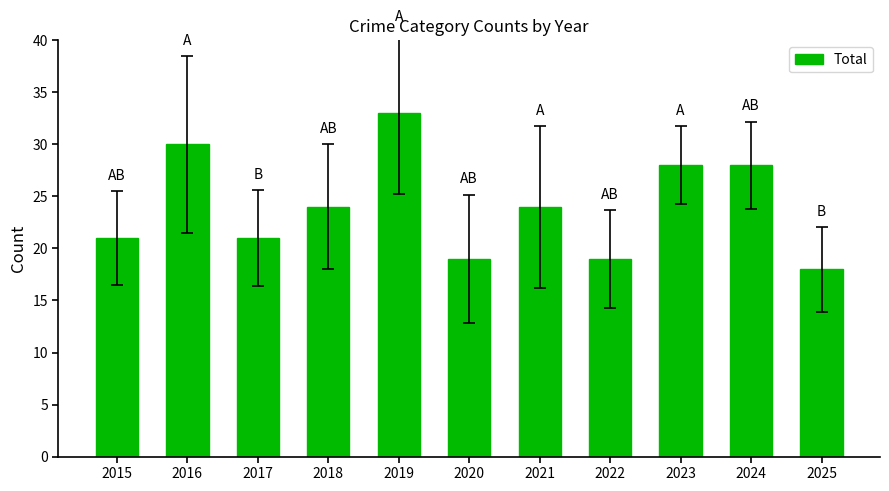

What is the change in value from 2015 to 2024?

+7